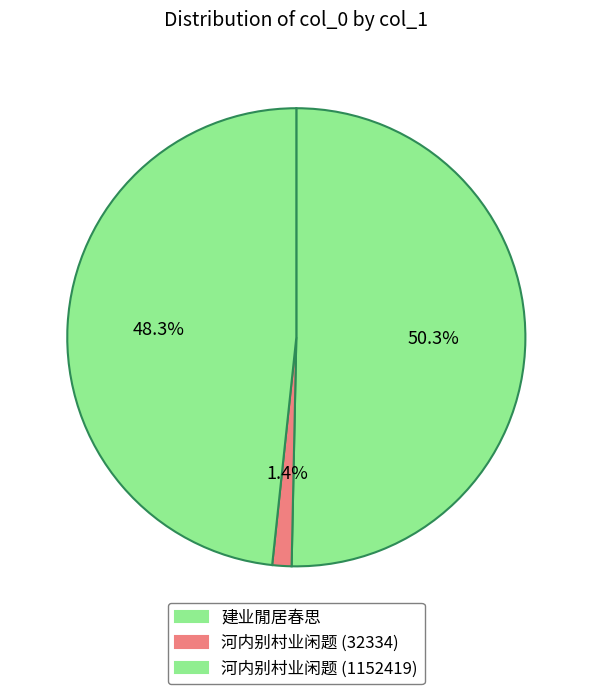

Rank the categories by value from lowest to highest.

河内别村业闲题 (32334), 河内别村业闲题 (1152419), 建业閒居春思